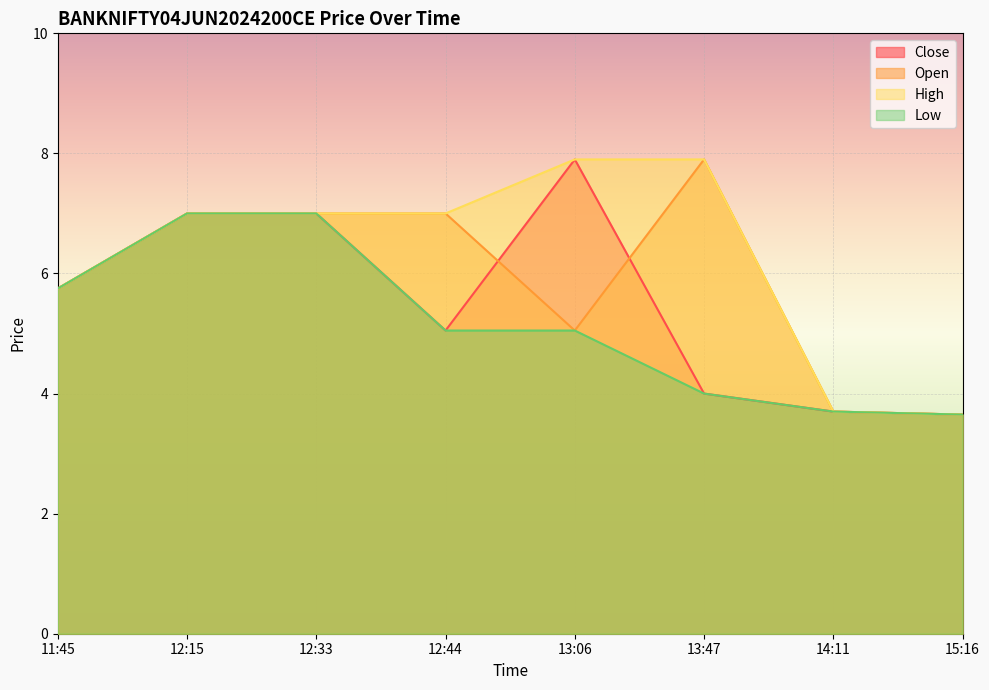

Which series changed the most between 11:45 and 13:47?

Open